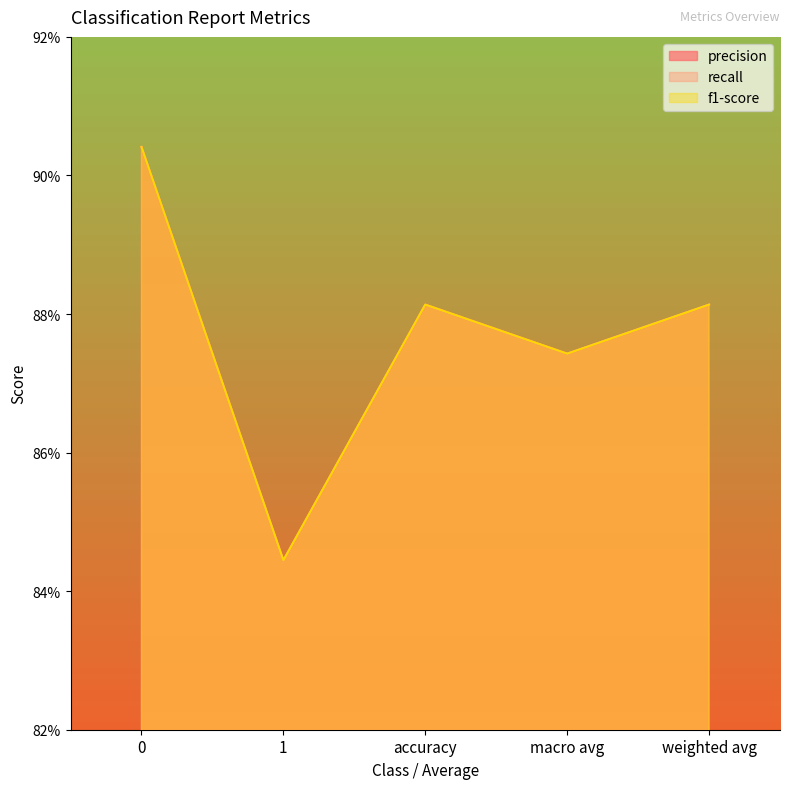

In f1-score, how many points are higher than both neighbors (excluding endpoints)?

1